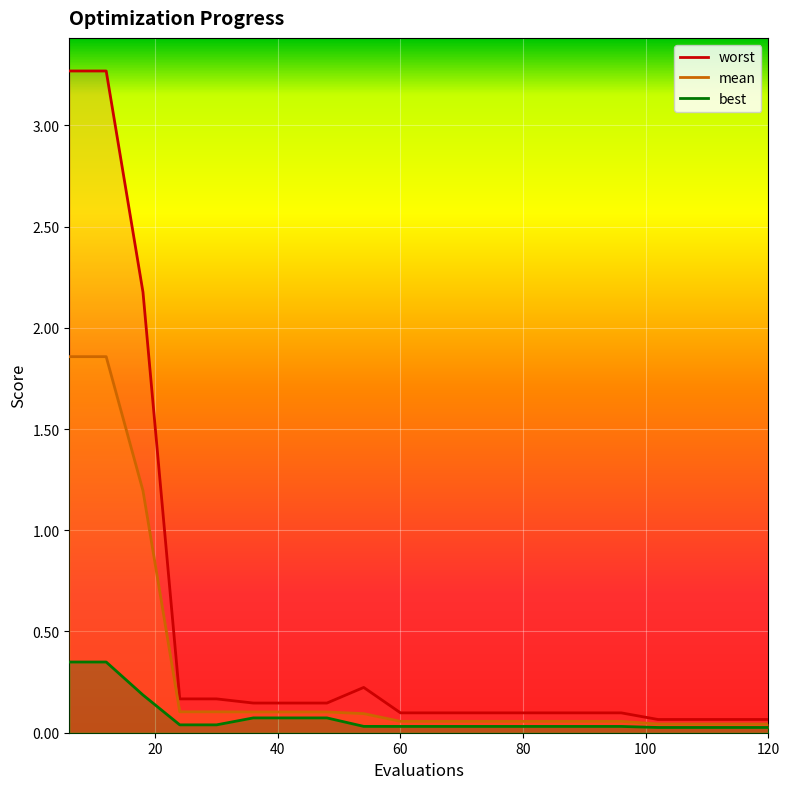

Rank the categories by worst value from lowest to highest.

102, 108, 114, 120, 60, 66, 72, 78, 84, 90, 96, 36, 42, 48, 24, 30, 54, 18, 6, 12